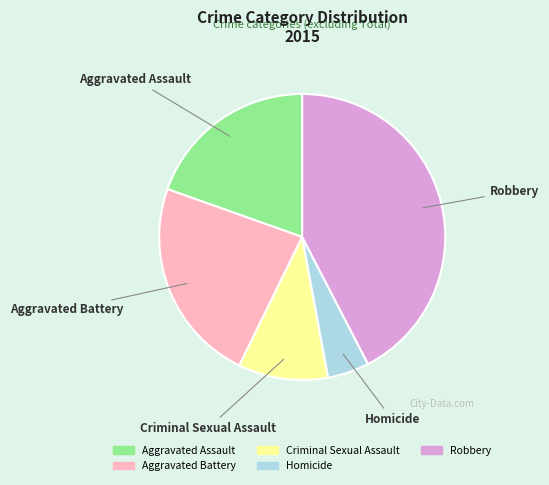

Rank the categories by value from lowest to highest.

Homicide, Criminal Sexual Assault, Aggravated Assault, Aggravated Battery, Robbery